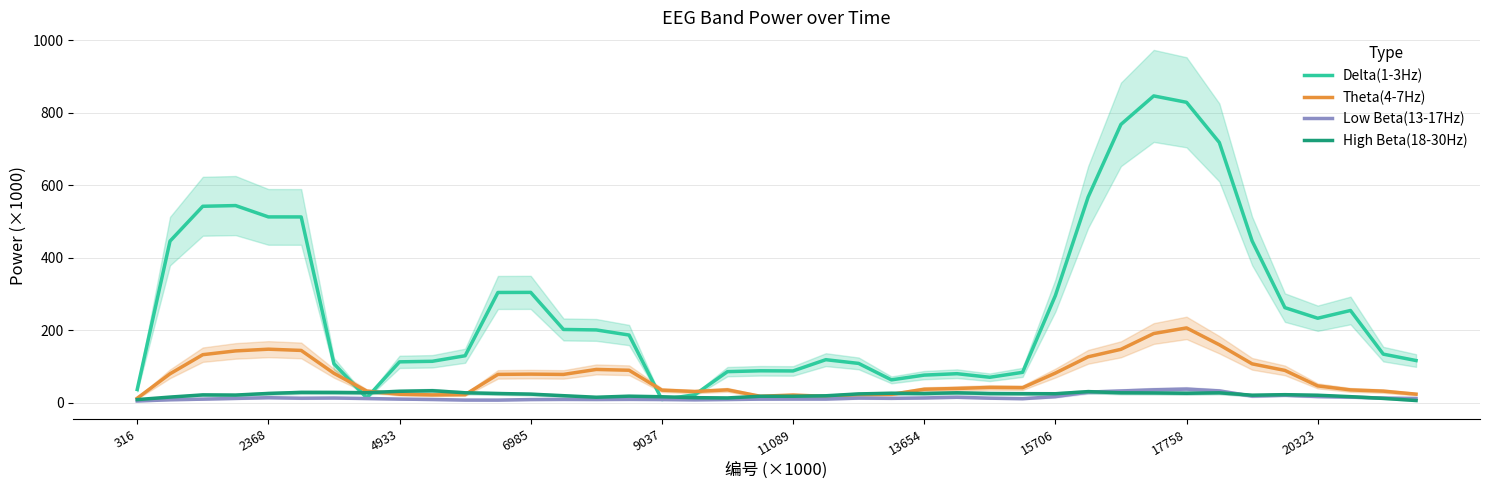

What is the difference between the second highest and minimum values in the Low Beta(13-17Hz) series?

30.8